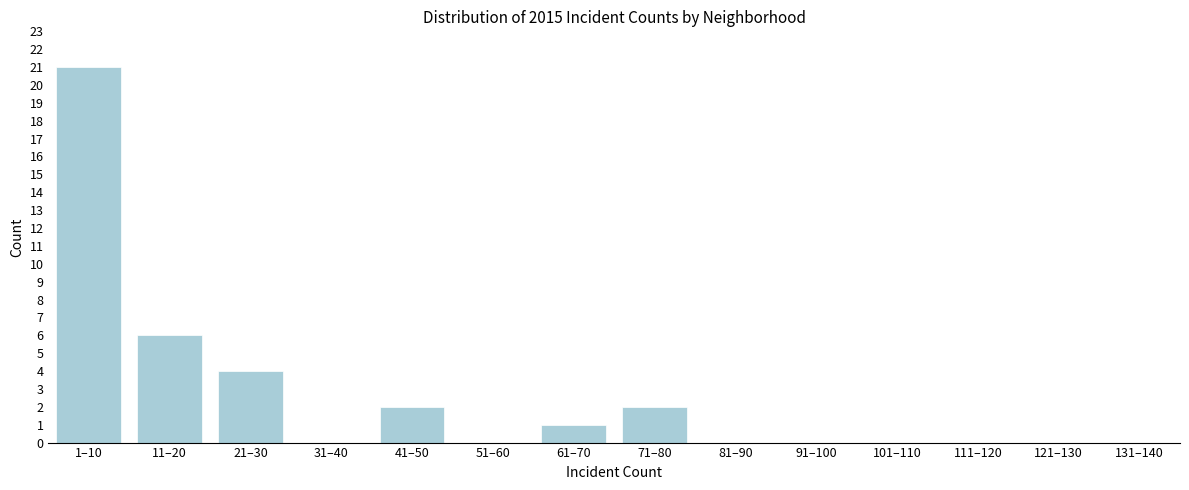

Reading right to left, what are all the values shown in this chart?

131–140=0	121–130=0	111–120=0	101–110=0	91–100=0	81–90=0	71–80=2	61–70=1	51–60=0	41–50=2	31–40=0	21–30=4	11–20=6	1–10=21